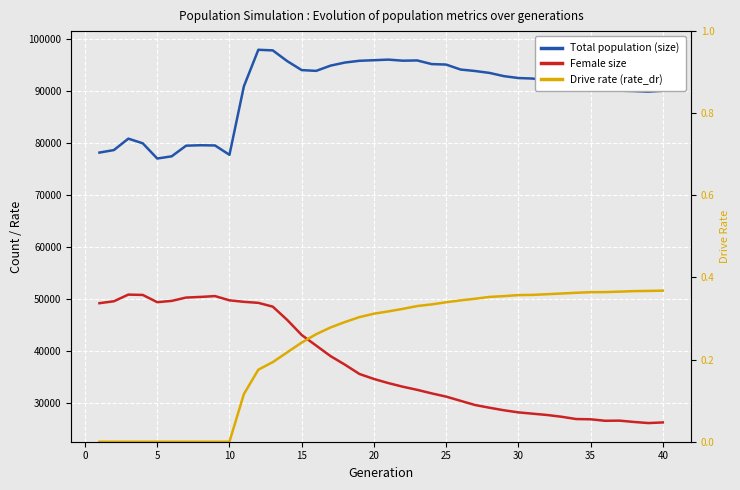

What is the value of the Drive rate (rate_dr) point at the 40th from the left?

0.4